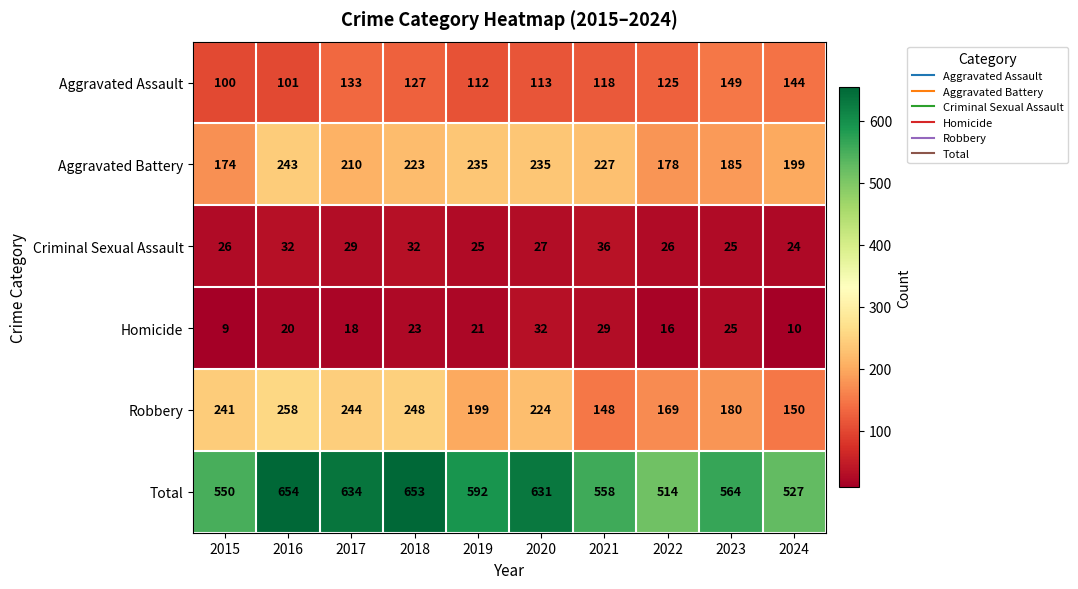

Which series has the widest spread of values?

Total